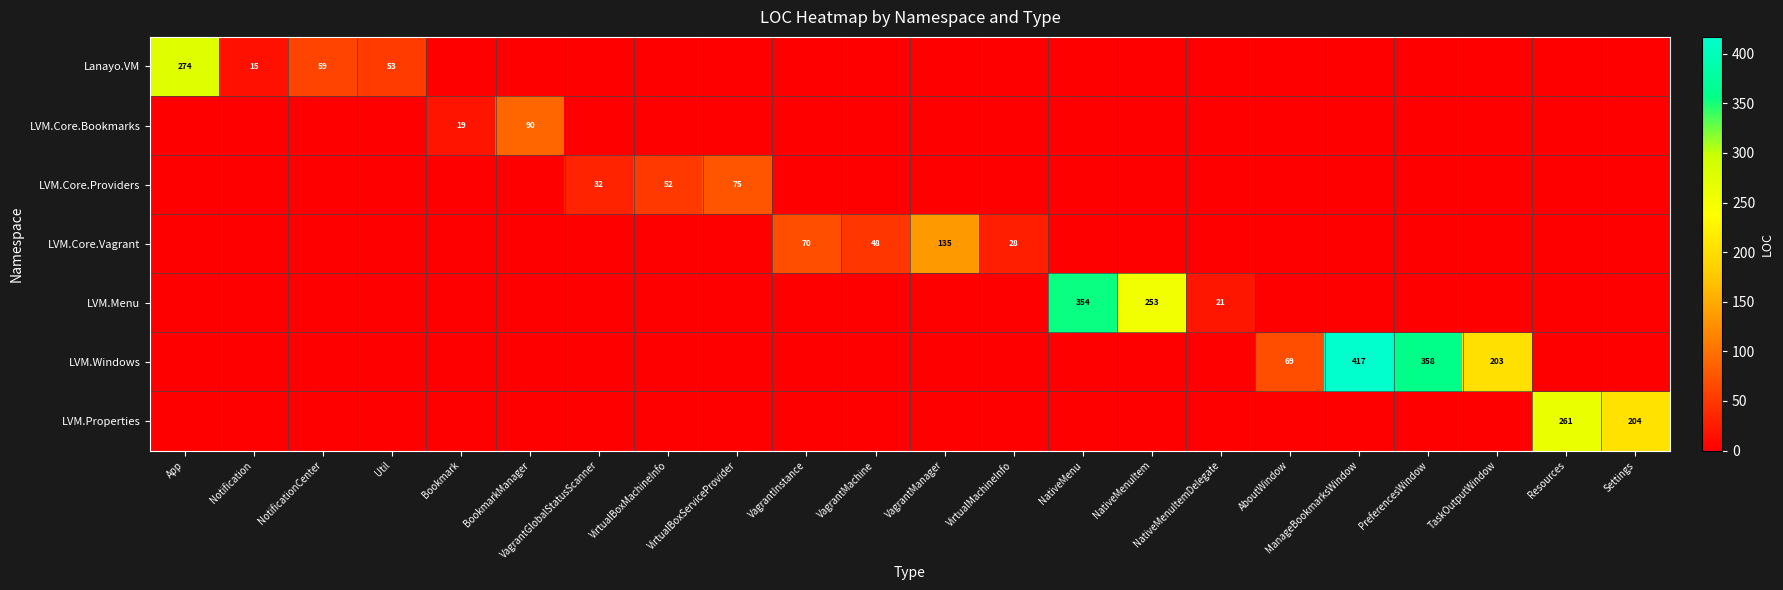

The Lanayo.VM series shows 152 at App. True or false?

False